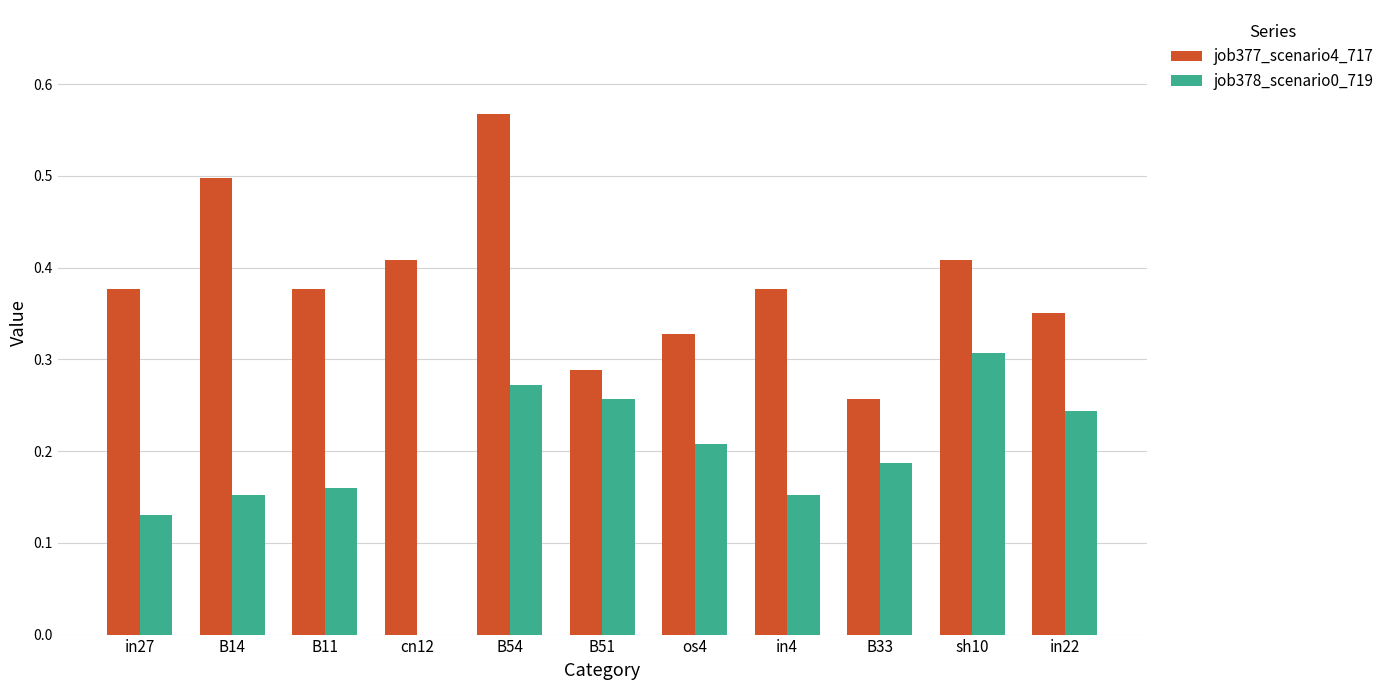

Is the value of job378_scenario0_719 at sh10 greater than the value of job377_scenario4_717 at in22?

No